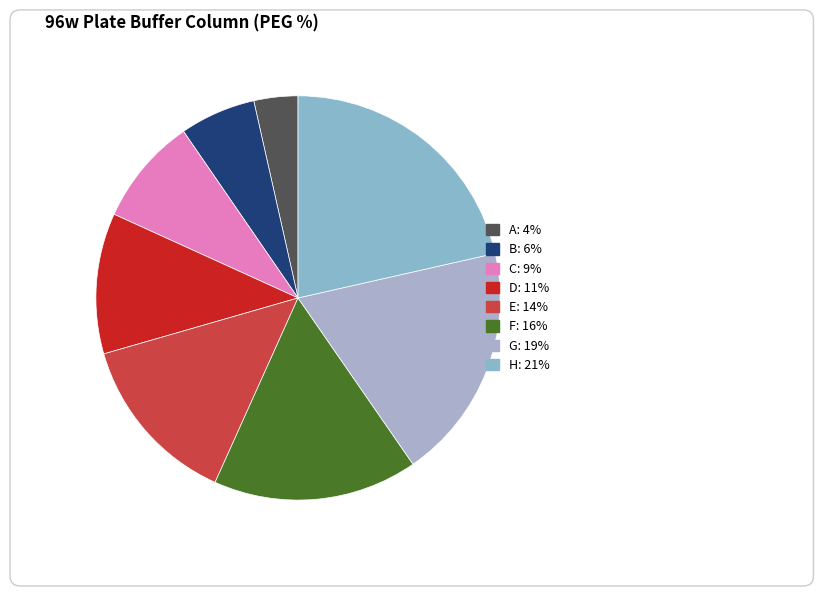

To the nearest percent, what is the average slice percentage?

12%